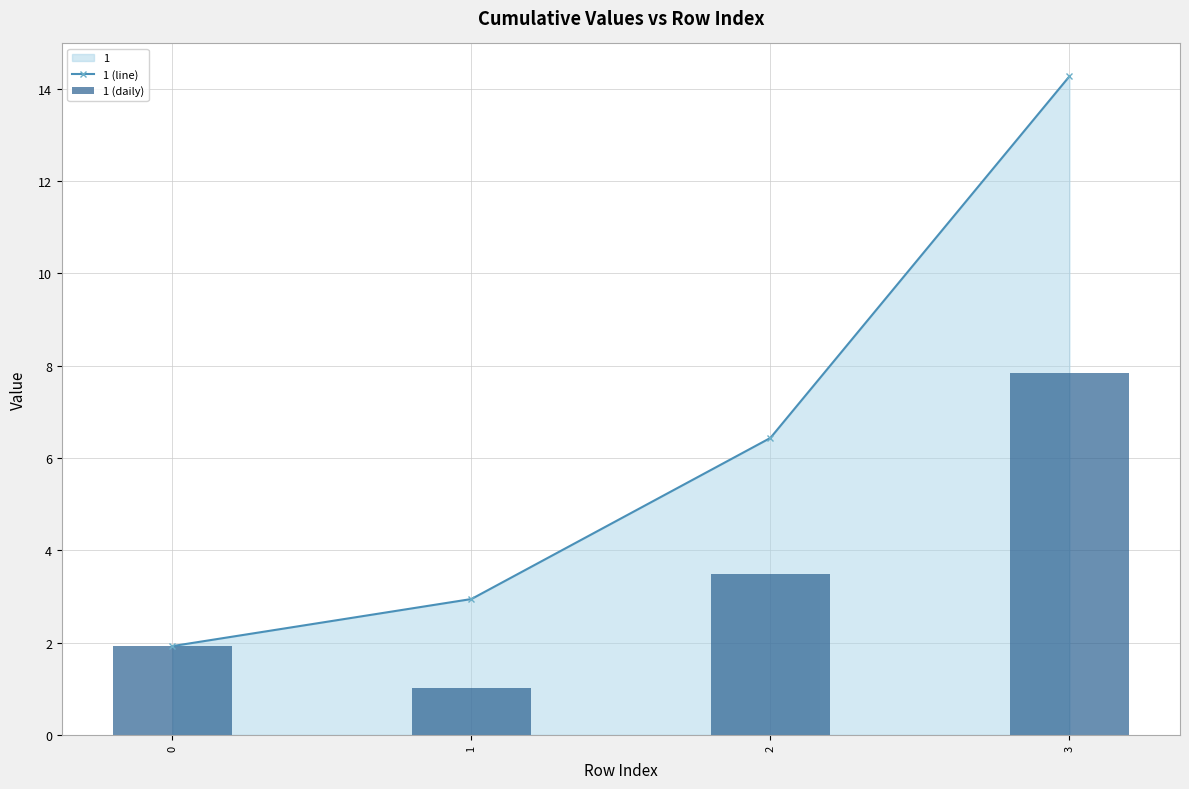

How many values in the 1 (daily) series are below 3?

2